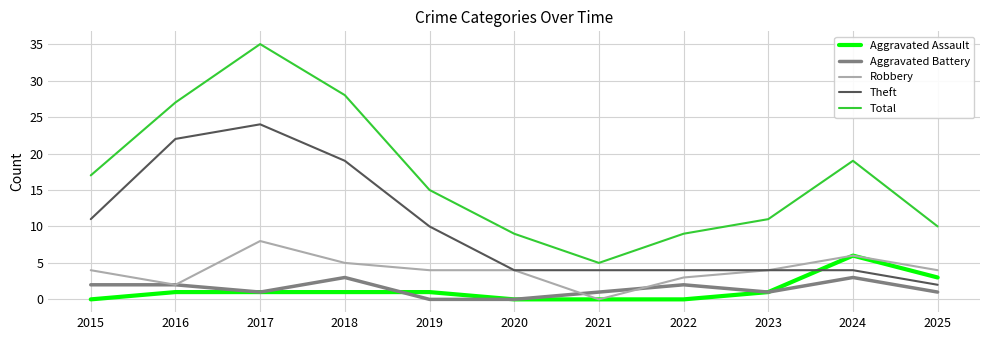

Reading right to left, extract all data points from this chart.

Aggravated Assault: 3	6	1	0	0	0	1	1	1	1	0
Aggravated Battery: 1	3	1	2	1	0	0	3	1	2	2
Robbery: 4	6	4	3	0	4	4	5	8	2	4
Theft: 2	4	4	4	4	4	10	19	24	22	11
Total: 10	19	11	9	5	9	15	28	35	27	17